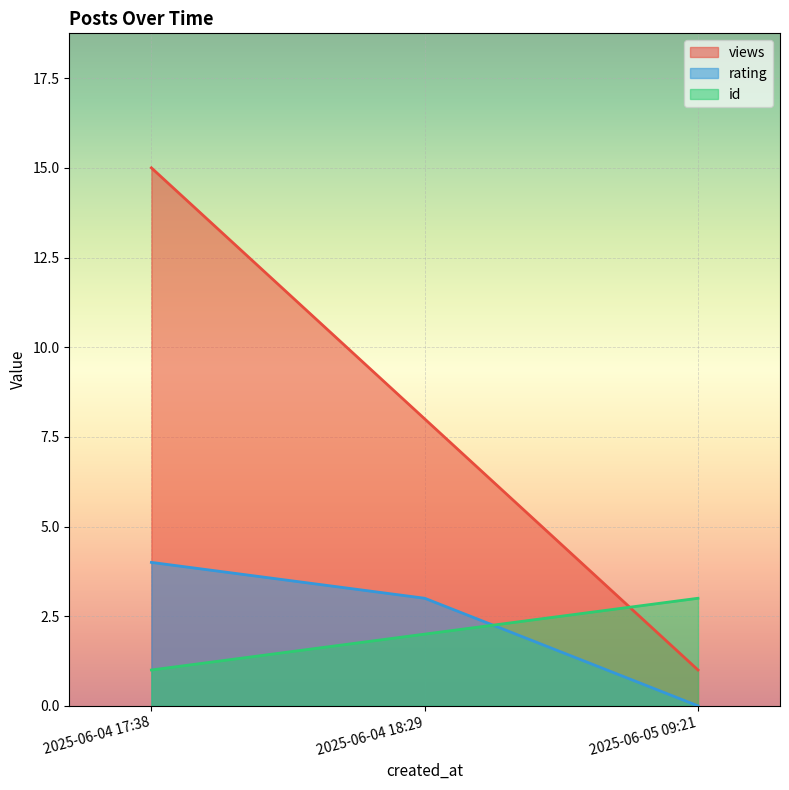

Reading left to right, what are all the values shown in this chart?

views: 2025-06-04 17:38=15	2025-06-04 18:29=8	2025-06-05 09:21=1
rating: 2025-06-04 17:38=4	2025-06-04 18:29=3	2025-06-05 09:21=0
id: 2025-06-04 17:38=1	2025-06-04 18:29=2	2025-06-05 09:21=3